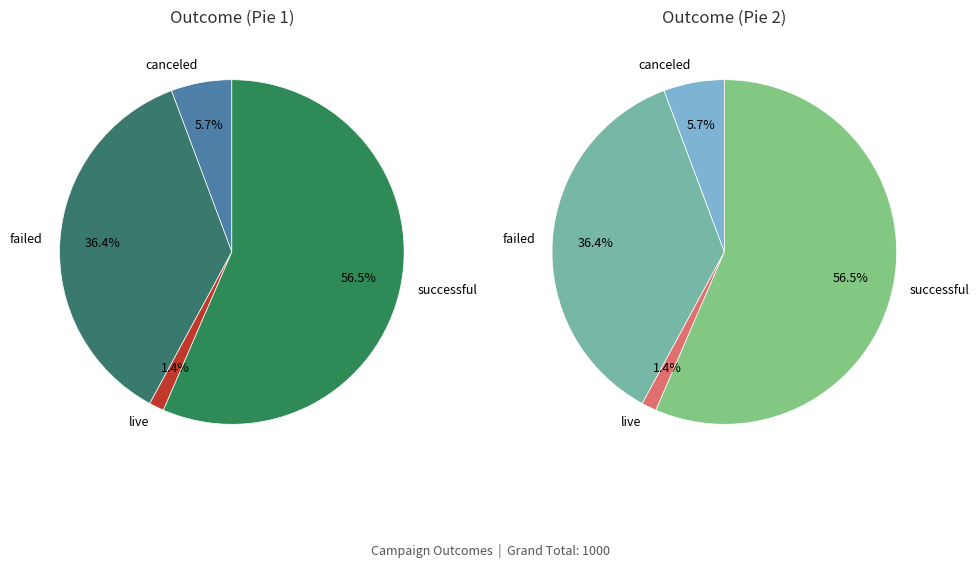

Is it true that canceled is 1% of the pie?

False